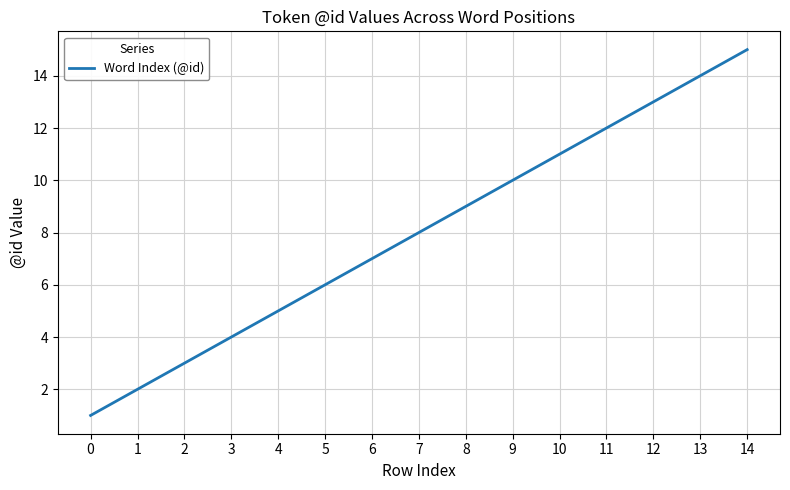

Reading left to right, list all the values displayed in this chart.

0=1	1=2	2=3	3=4	4=5	5=6	6=7	7=8	8=9	9=10	10=11	11=12	12=13	13=14	14=15